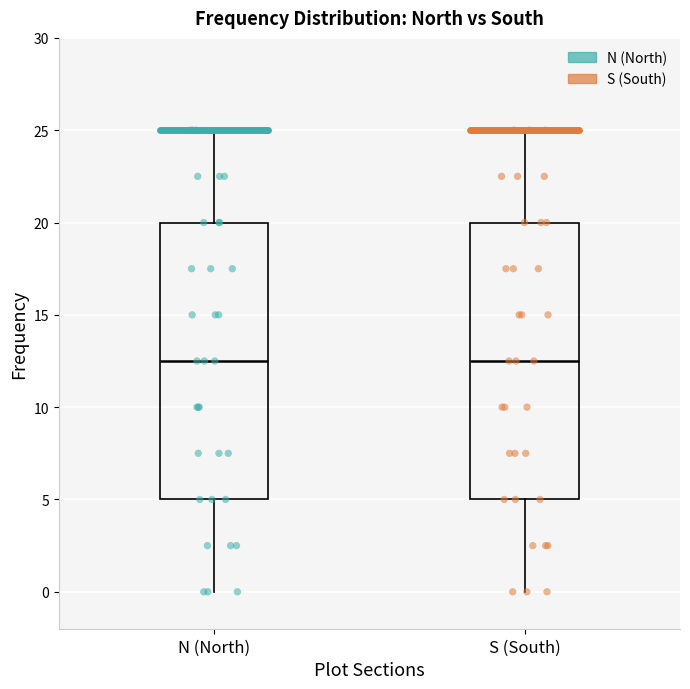

Reading left to right, transcribe this box plot: for each box, give where its median line is, the range the box spans, and where its two whiskers end, as read against the y-axis. The values are not printed on the chart, so give them approximately, as read against the axis.

N (North): median 12.5, box 5.0 to 20.0, whiskers 0.0 to 25.0
S (South): median 12.5, box 5.0 to 20.0, whiskers 0.0 to 25.0